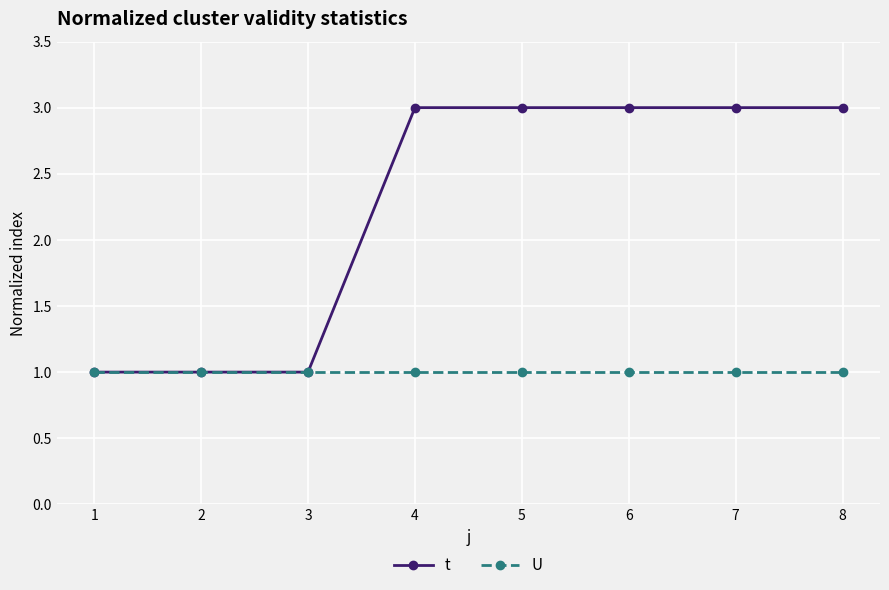

What is the maximum value for U?

1